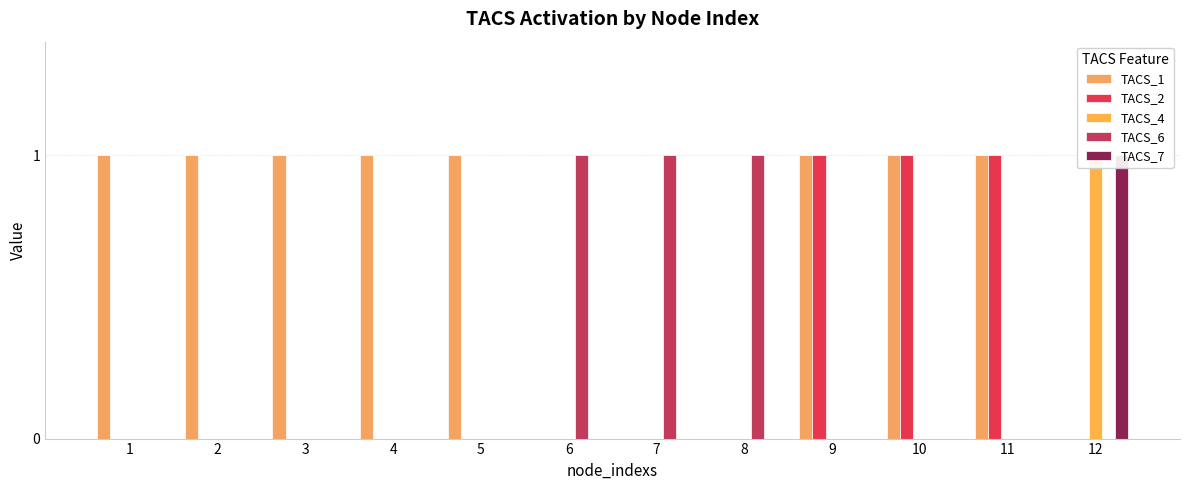

Is the value of TACS_4 at 1 greater than the value of TACS_1 at 9?

No